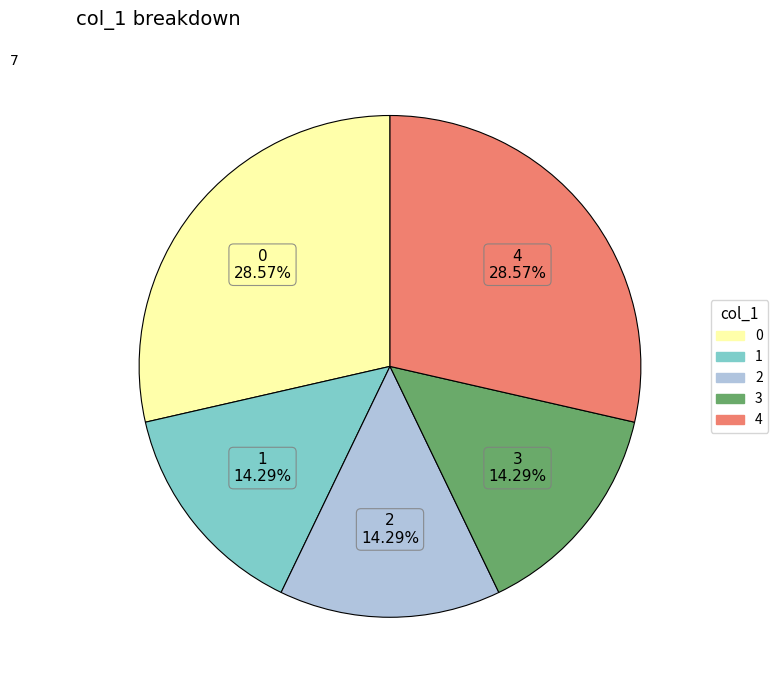

To the nearest percent, what is the difference between the 3 and 2 slice percentages?

0%